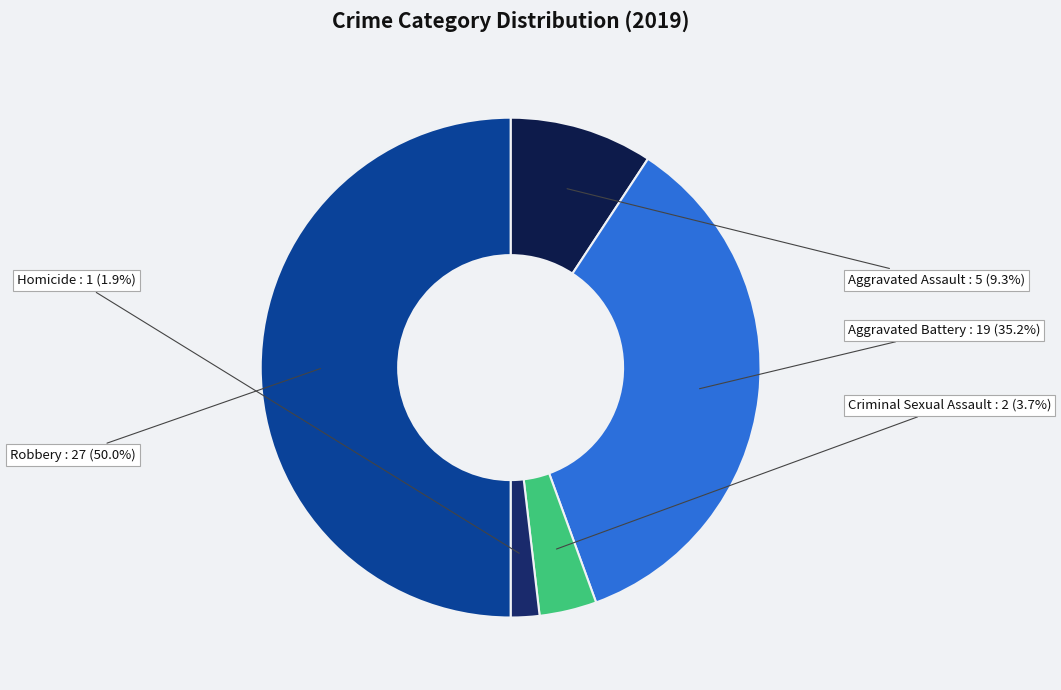

Count the number of slices in the pie.

5